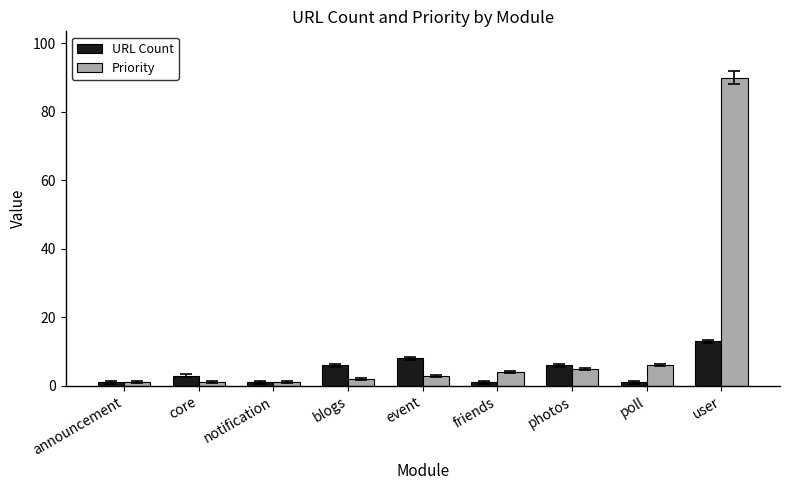

What is the total value across all series at announcement?

2